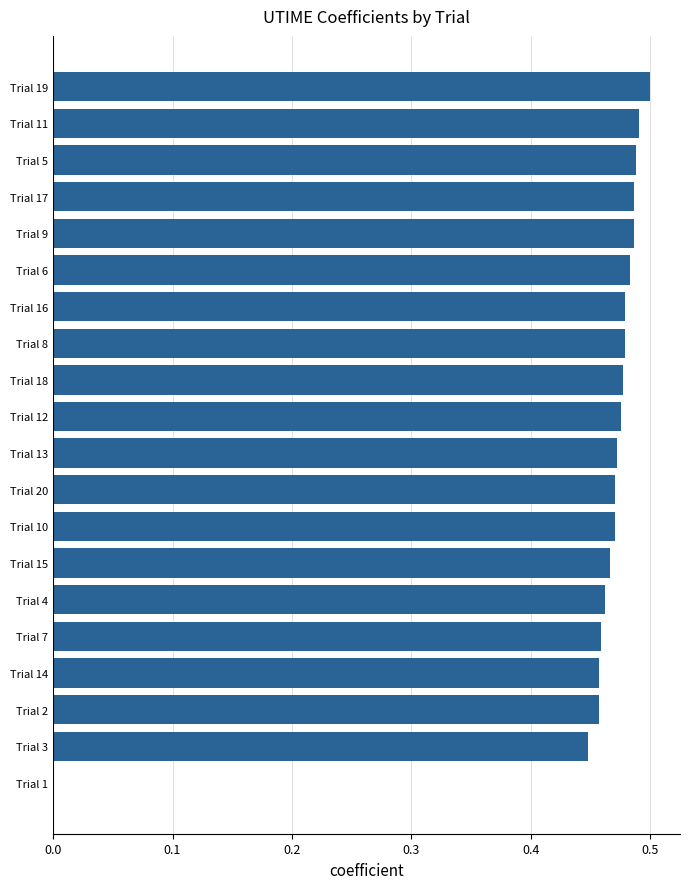

What is the sum of all values?

9.0